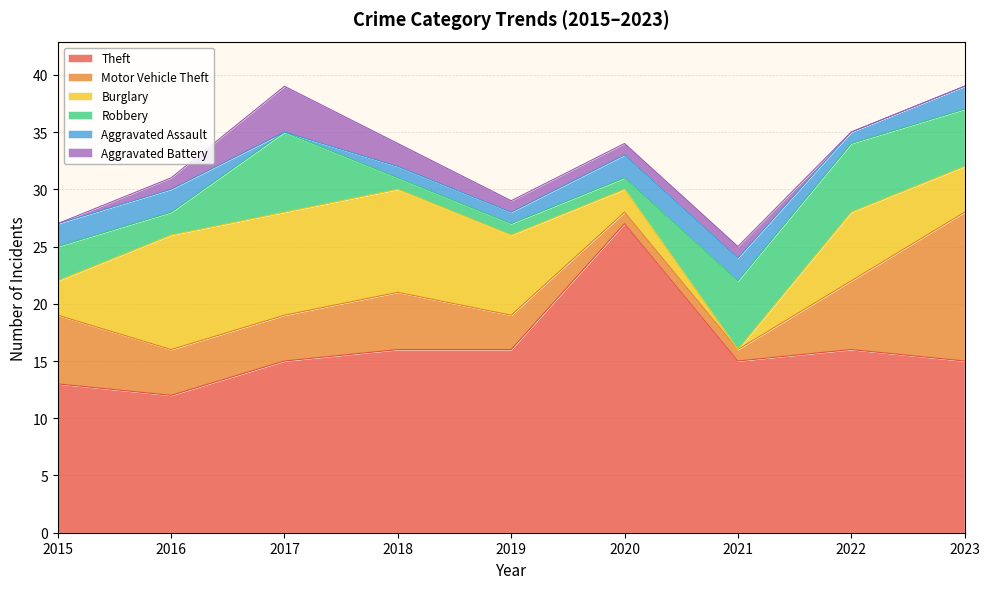

Count the number of categories in the chart.

9